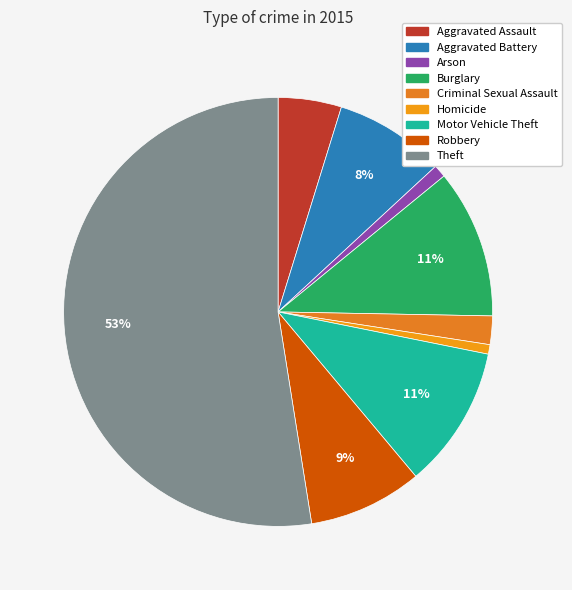

Combined, what portion of the pie is Robbery and Arson?

9.5%